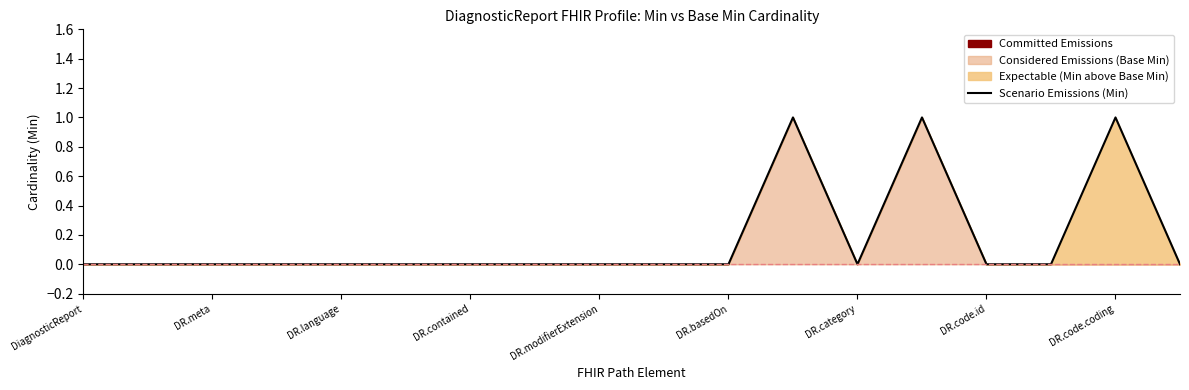

What is the difference between the values at 16 and DR.basedOn?

1